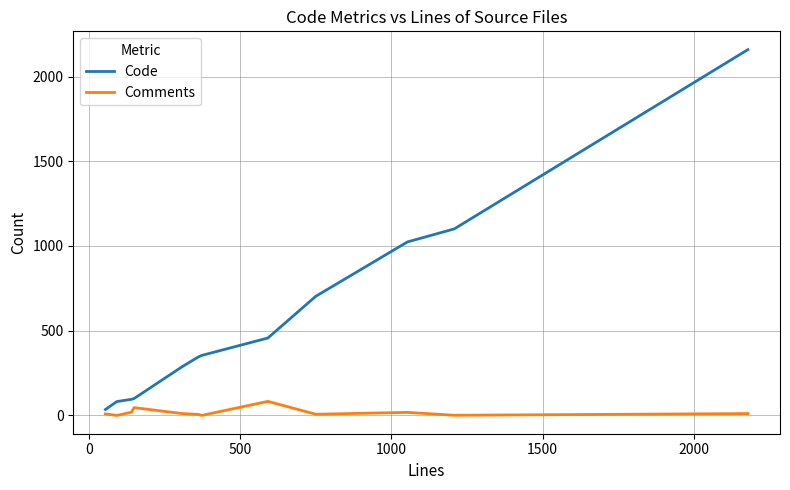

What is the maximum value shown in the chart?

2159